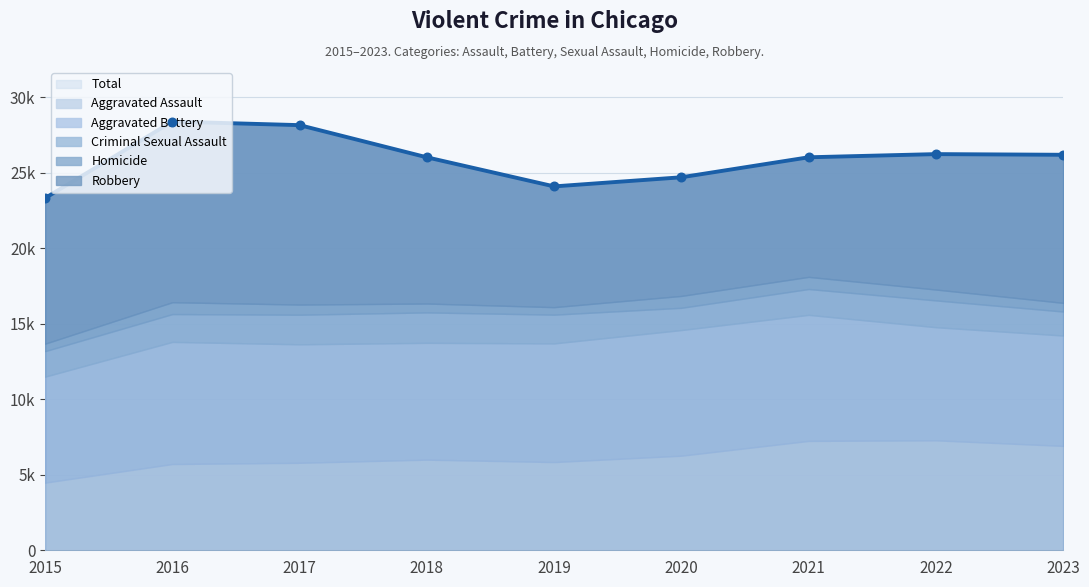

Between 2019 and 2021, which is larger?

2021